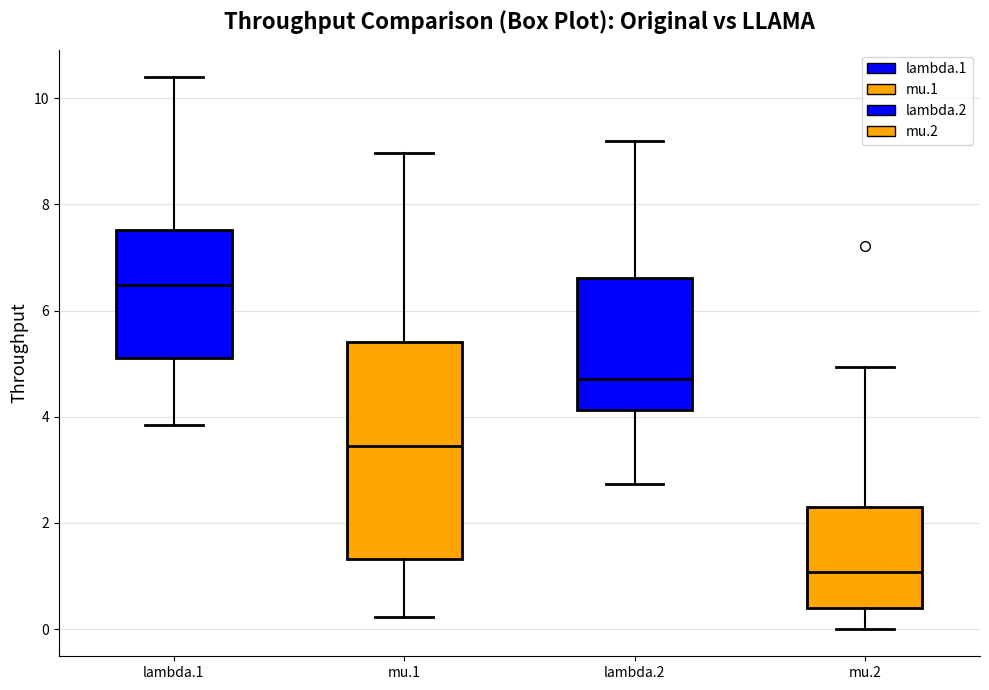

Which box is the tallest, from its lower edge to its upper edge?

mu.1